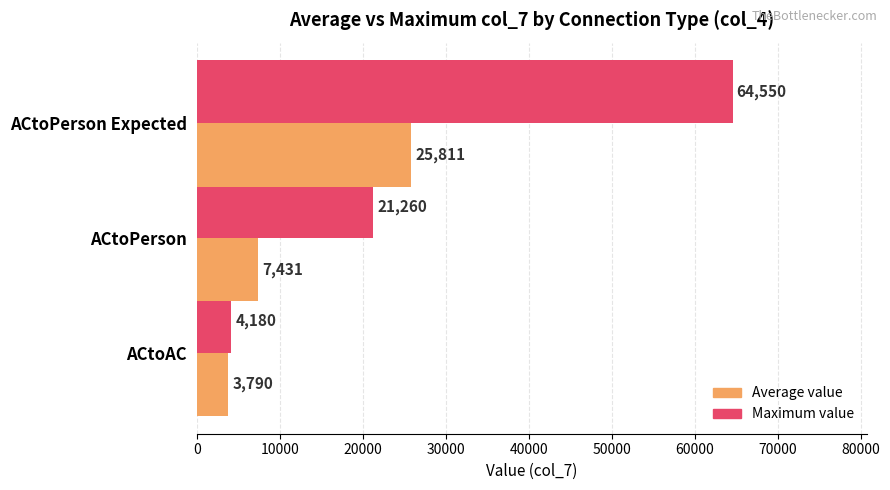

Is it true that Maximum value equals 64550.0 at ACtoPerson Expected?

True